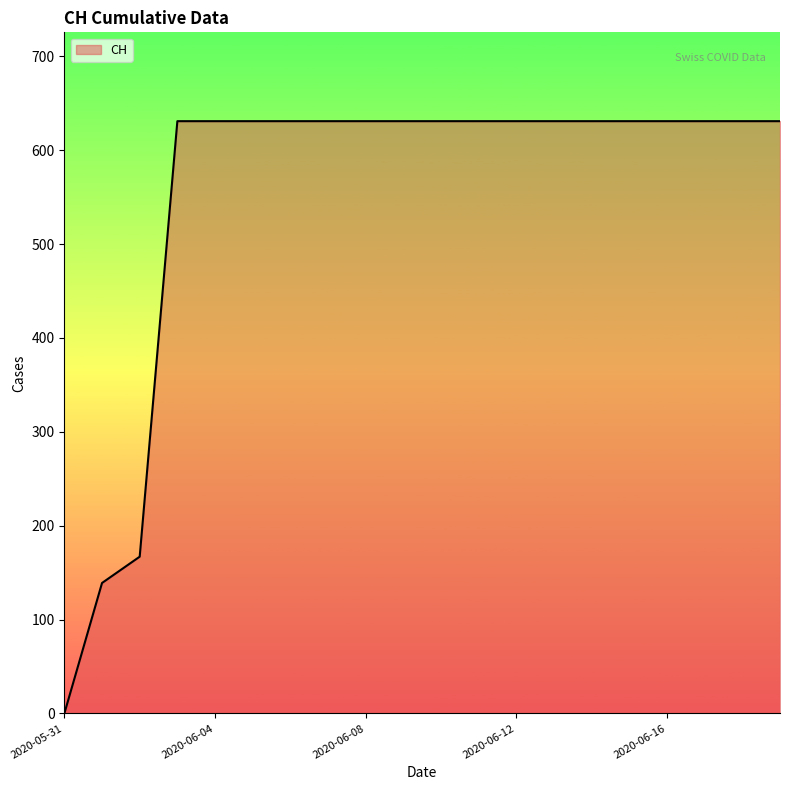

What is the difference between the maximum and minimum values?

631